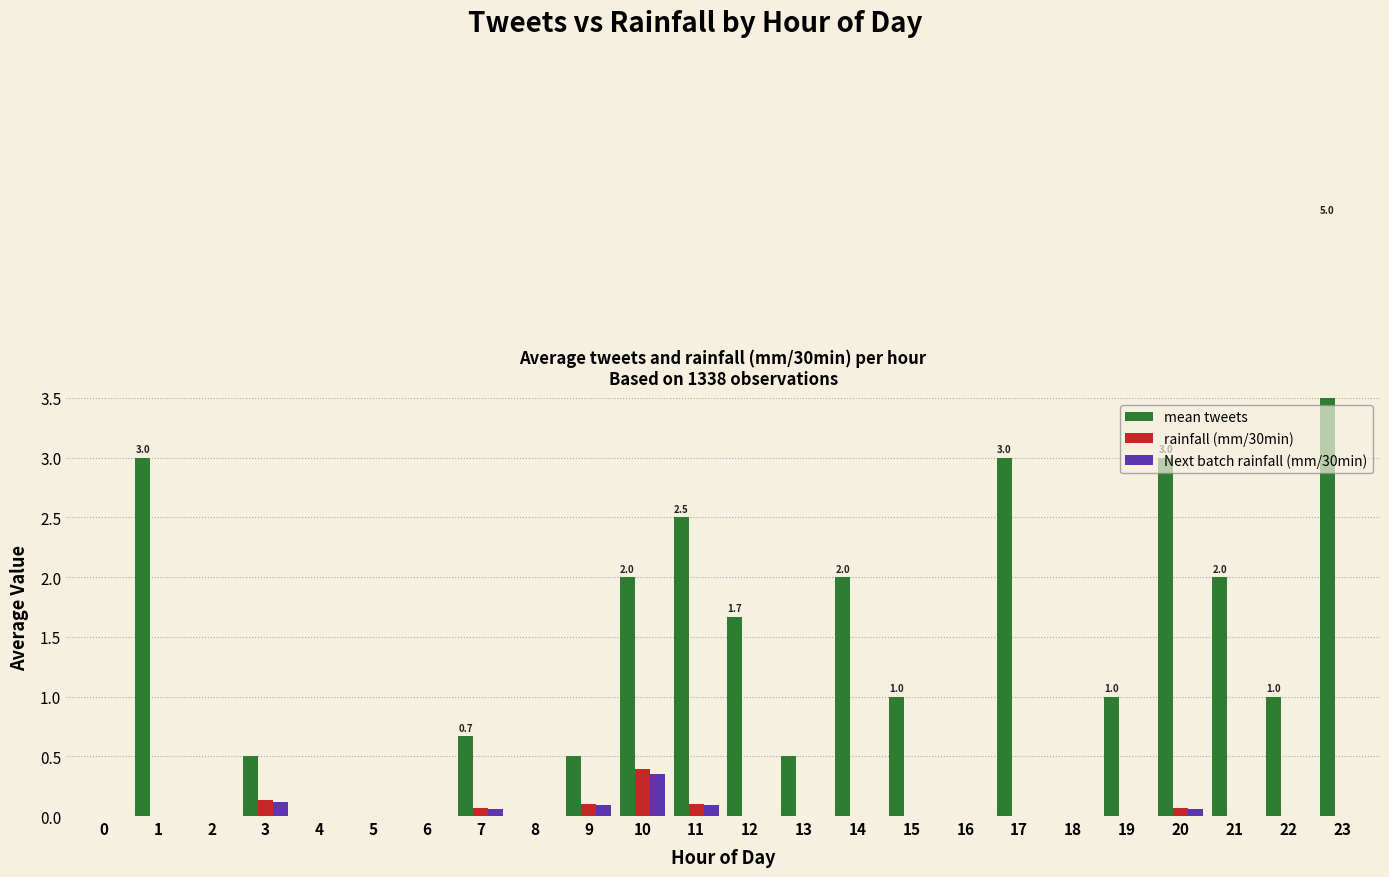

The value of rainfall (mm/30min) at 16 is 0.0. True or false?

True